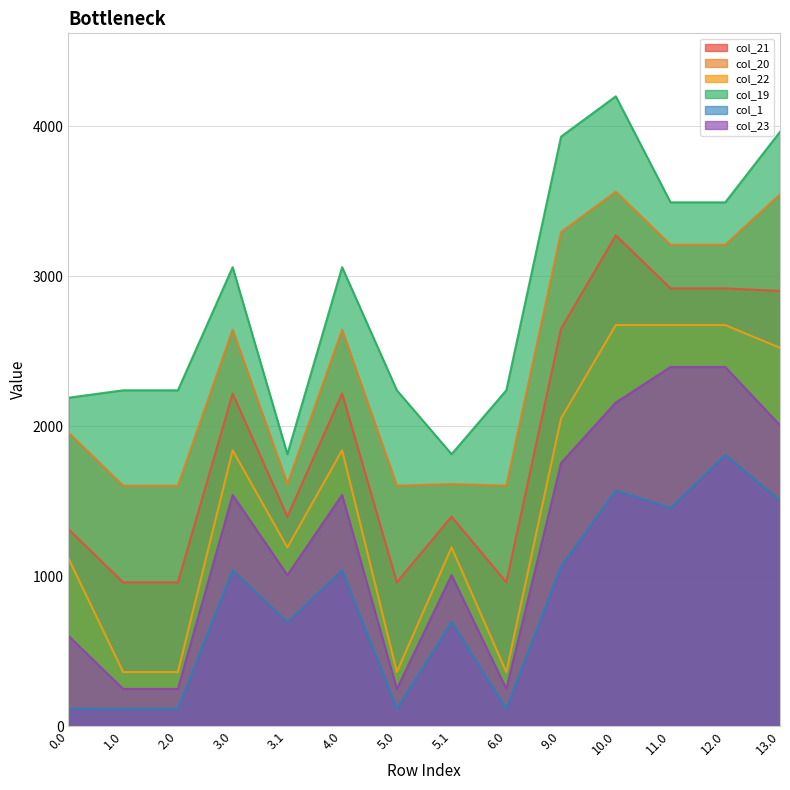

At which category is the sum across all series the highest?

10.0